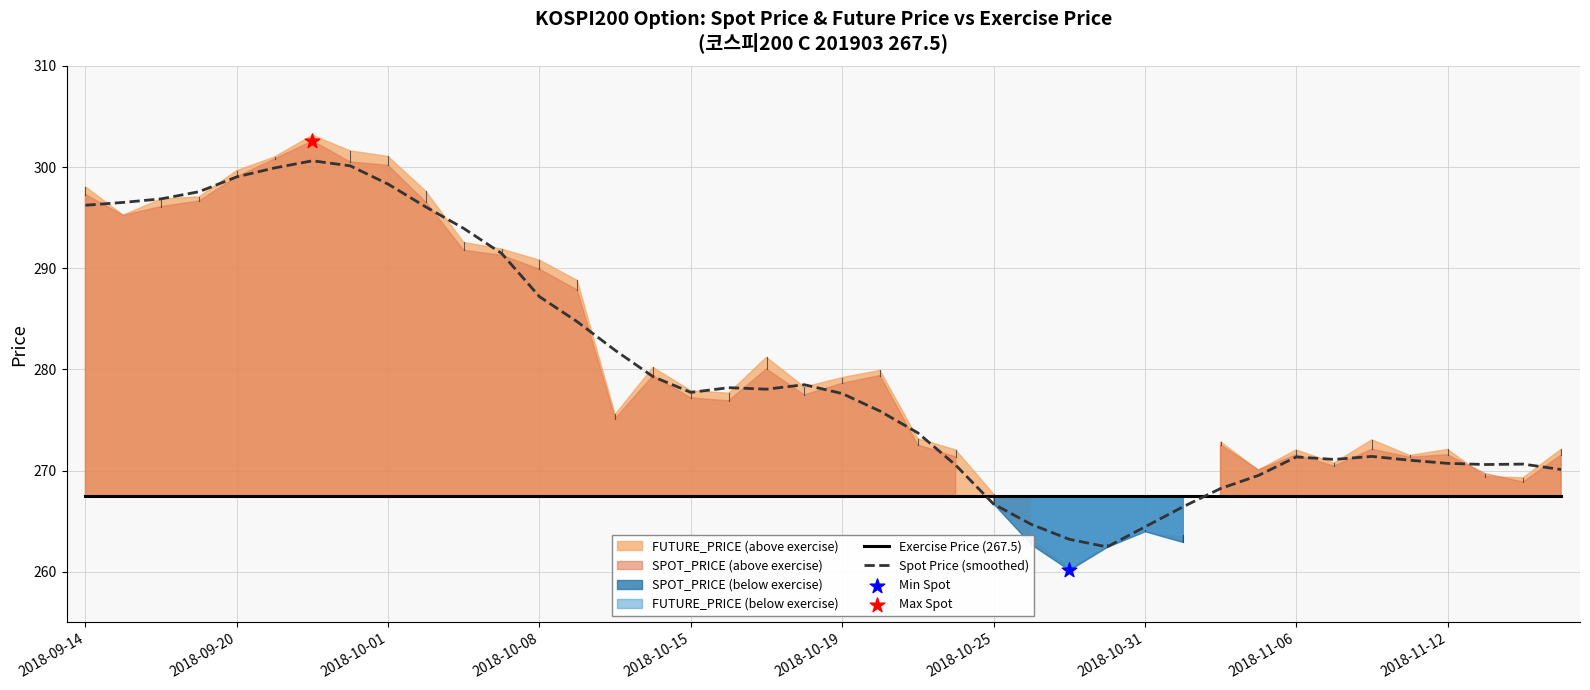

Which series has the largest total across all categories?

Spot Price (smoothed)